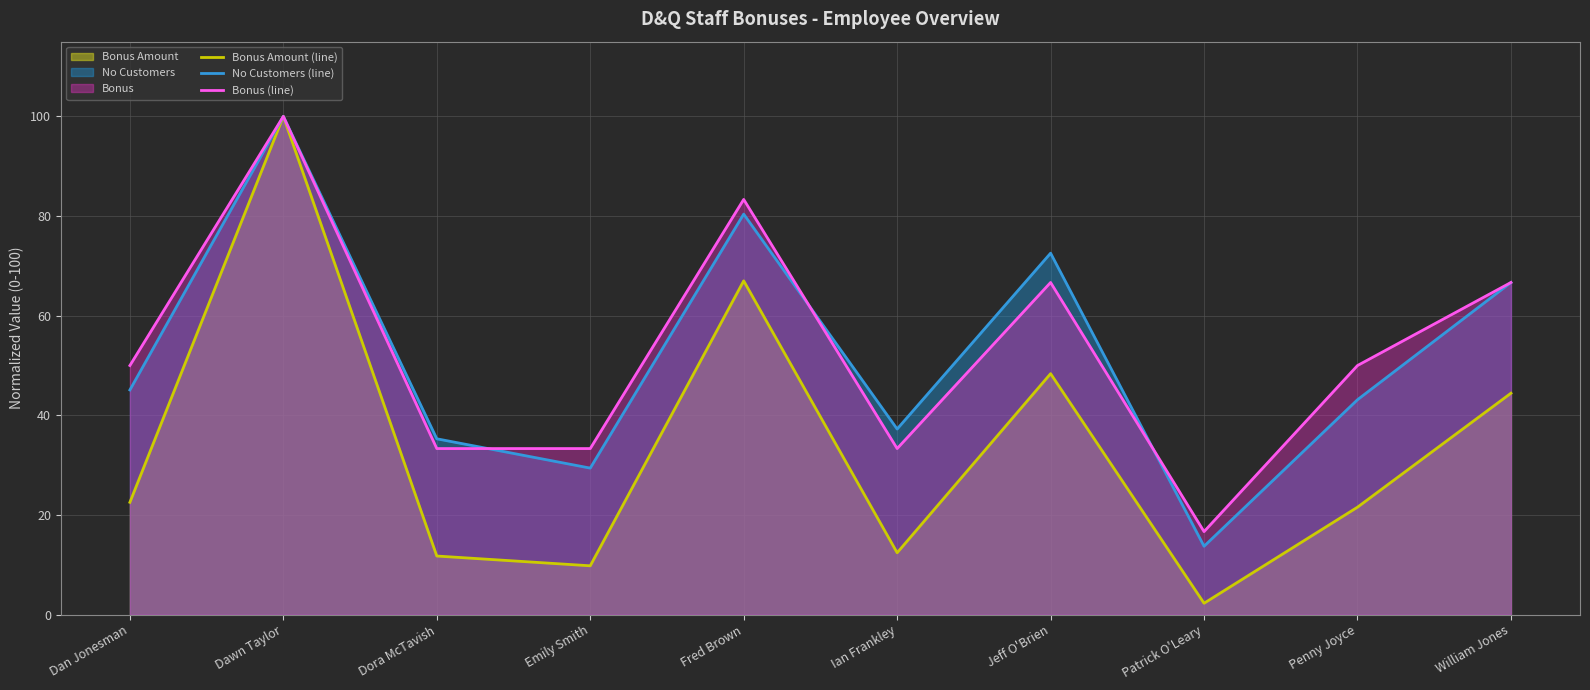

After their last crossing, which series has the higher values: Bonus (line) or No Customers (line)?

Bonus (line)